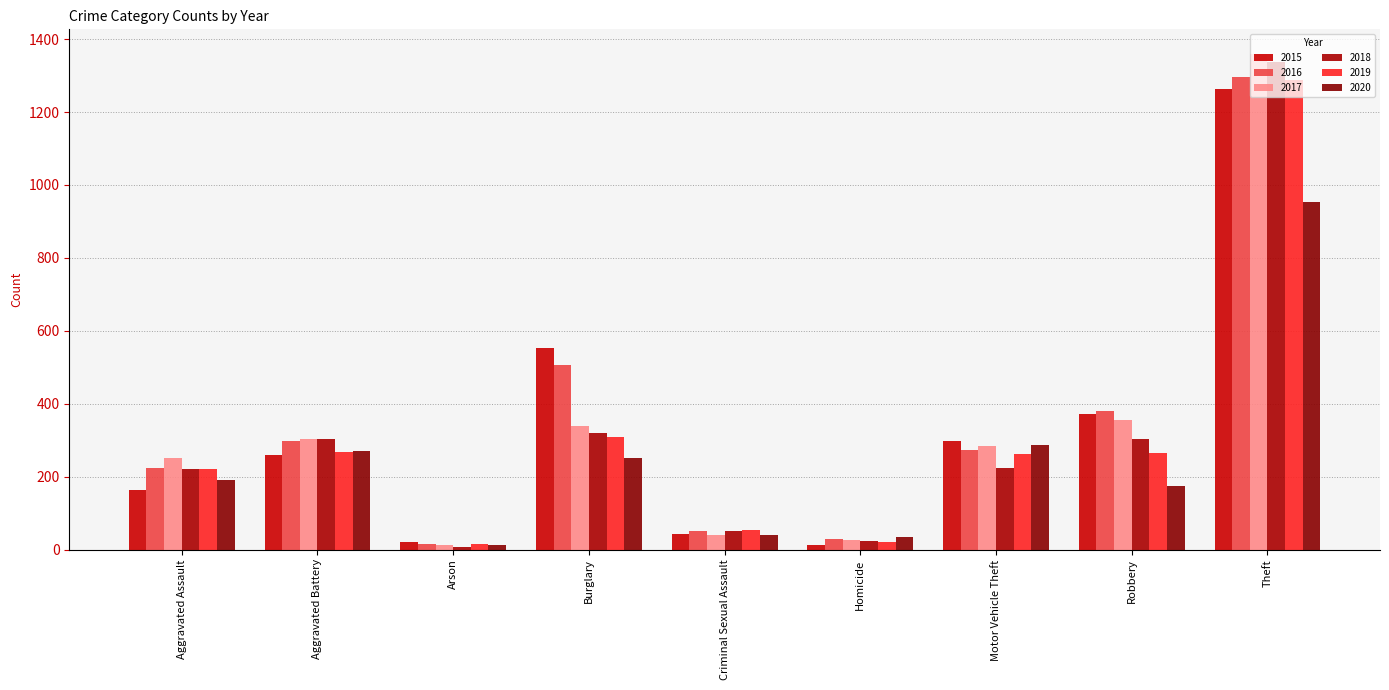

What is the label of the 2nd bar from the right?

Robbery